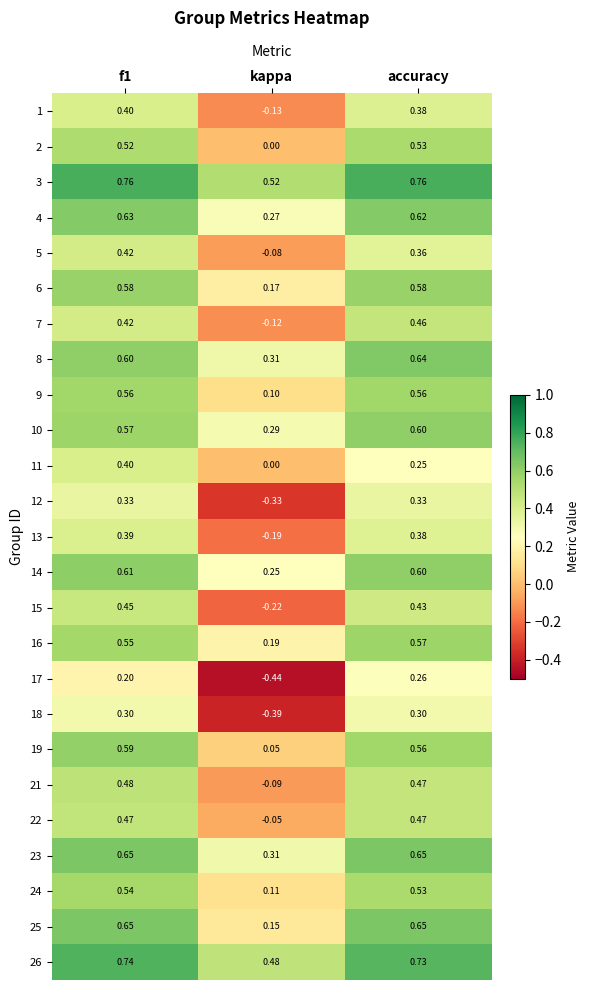

Which series has the largest range (max minus min)?

17